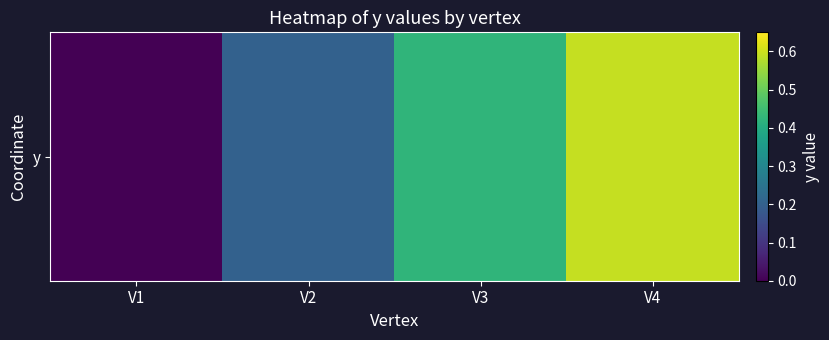

What is the difference between the second highest and minimum values?

0.4